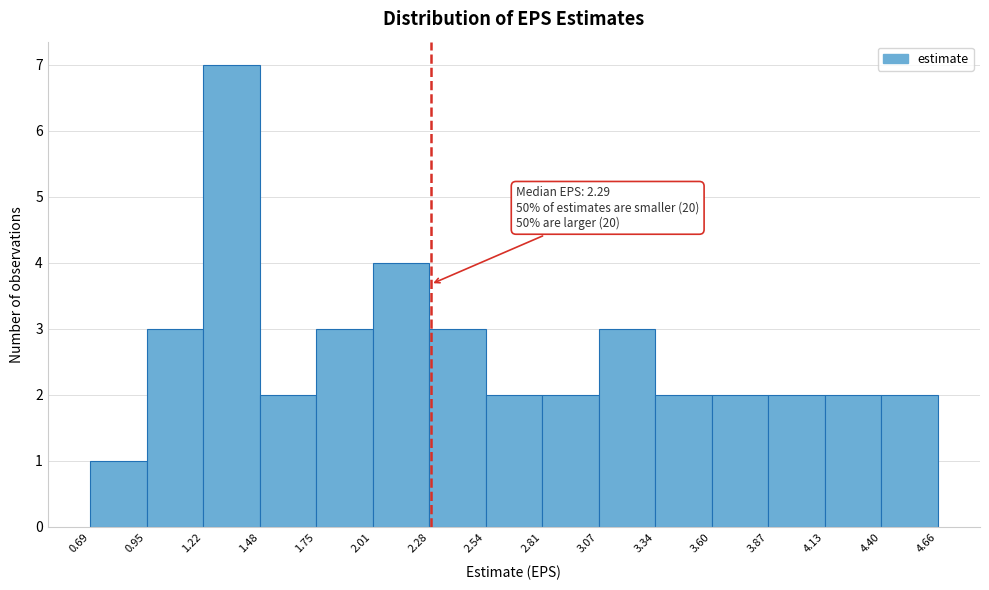

Over which range of the x-axis is the bar tallest?

1.22 to 1.48